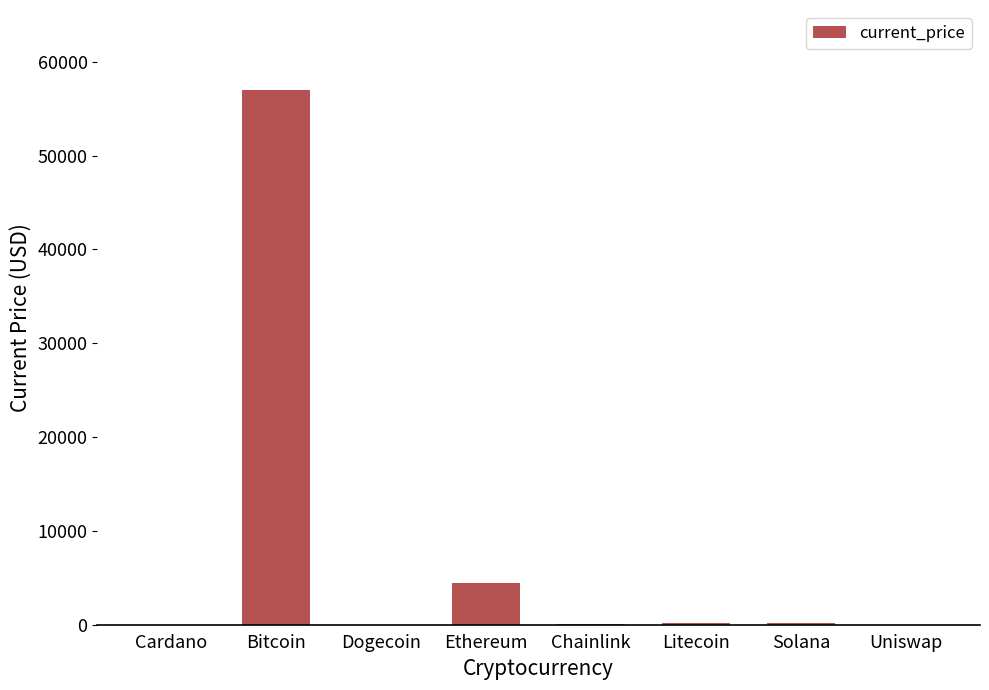

What is the greatest value displayed?

56982.0